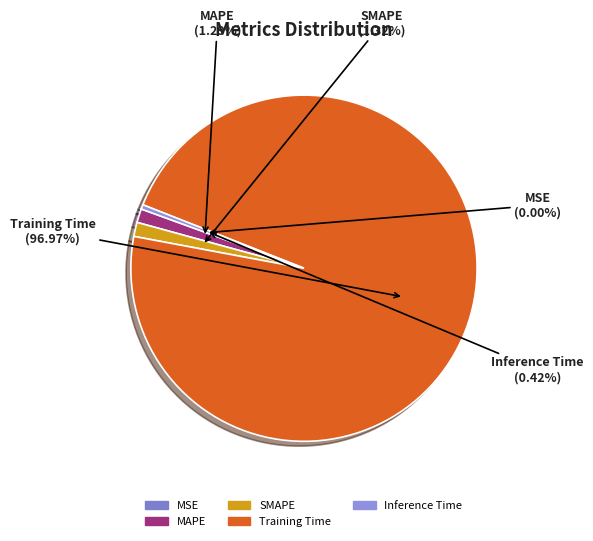

What percentage is the SMAPE slice, to the nearest percent?

1%